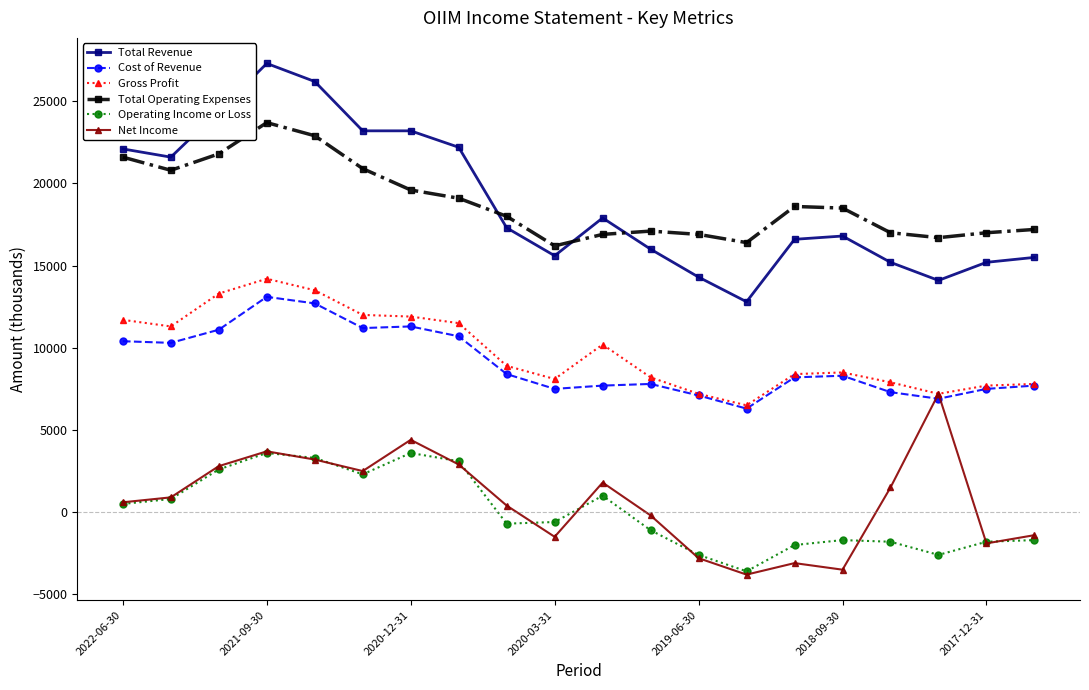

Rank the series by their maximum value, from lowest to highest.

Operating Income or Loss, Net Income, Cost of Revenue, Gross Profit, Total Operating Expenses, Total Revenue